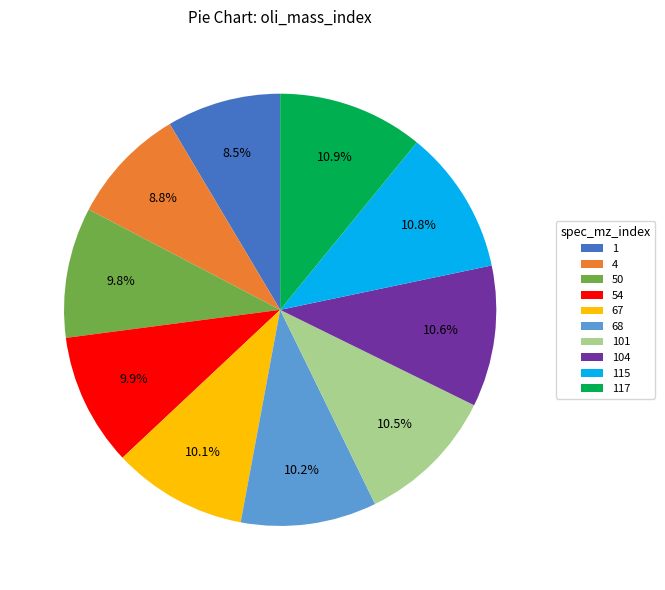

Does 104 represent more than half of the total?

No